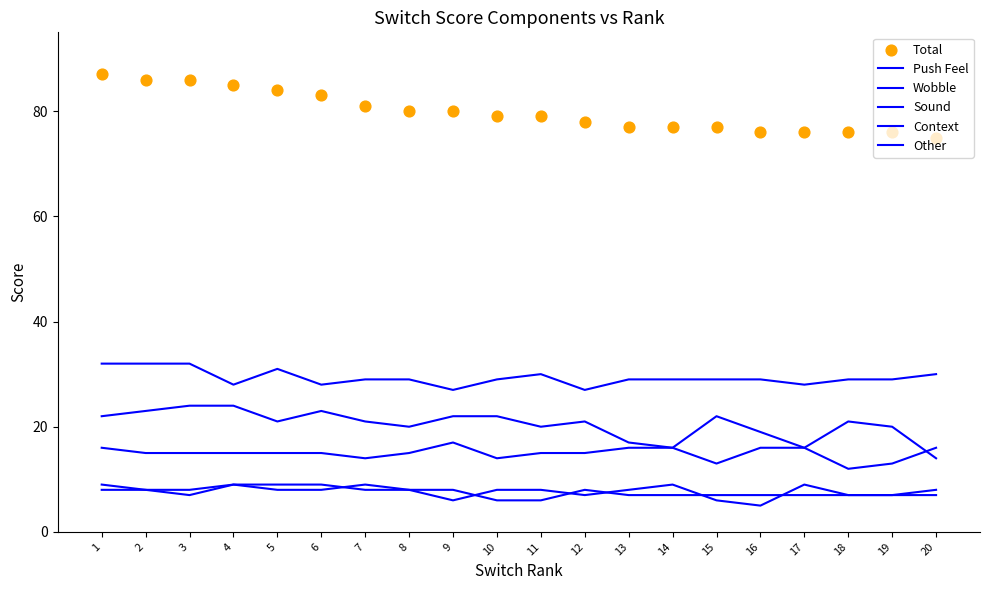

At which category is the sum across all series the highest?

1